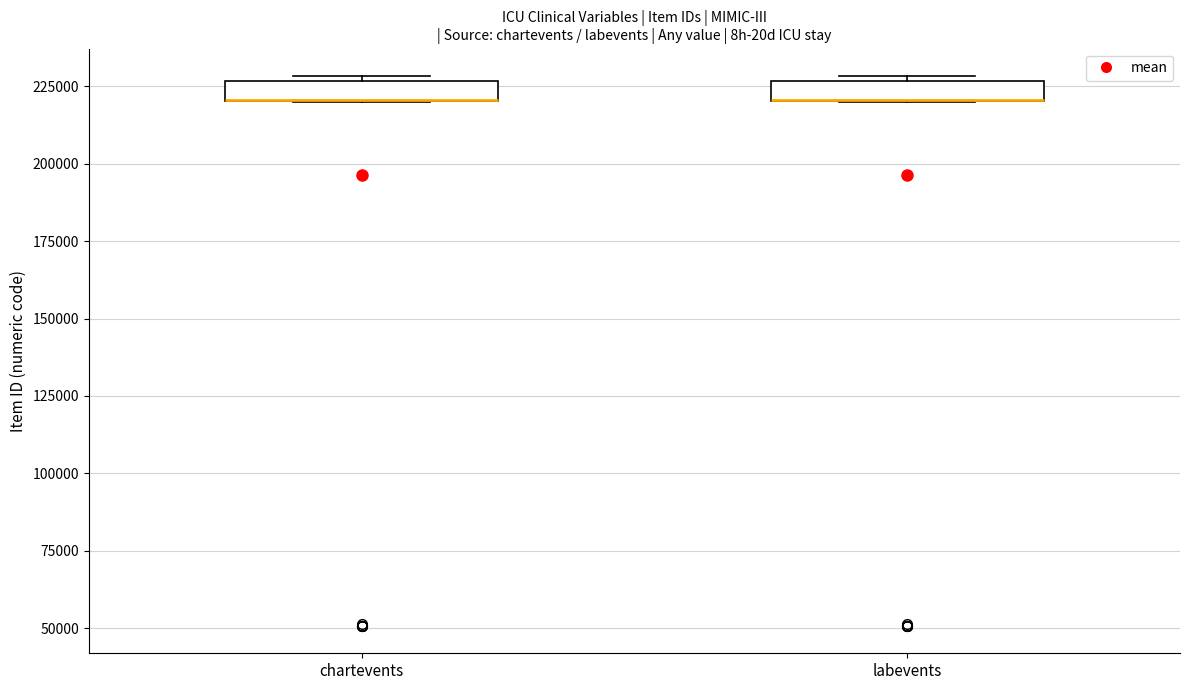

Where is the lower edge of the box for labevents on the y-axis? The values are not printed on the chart, so give them approximately, as read against the axis.

220000